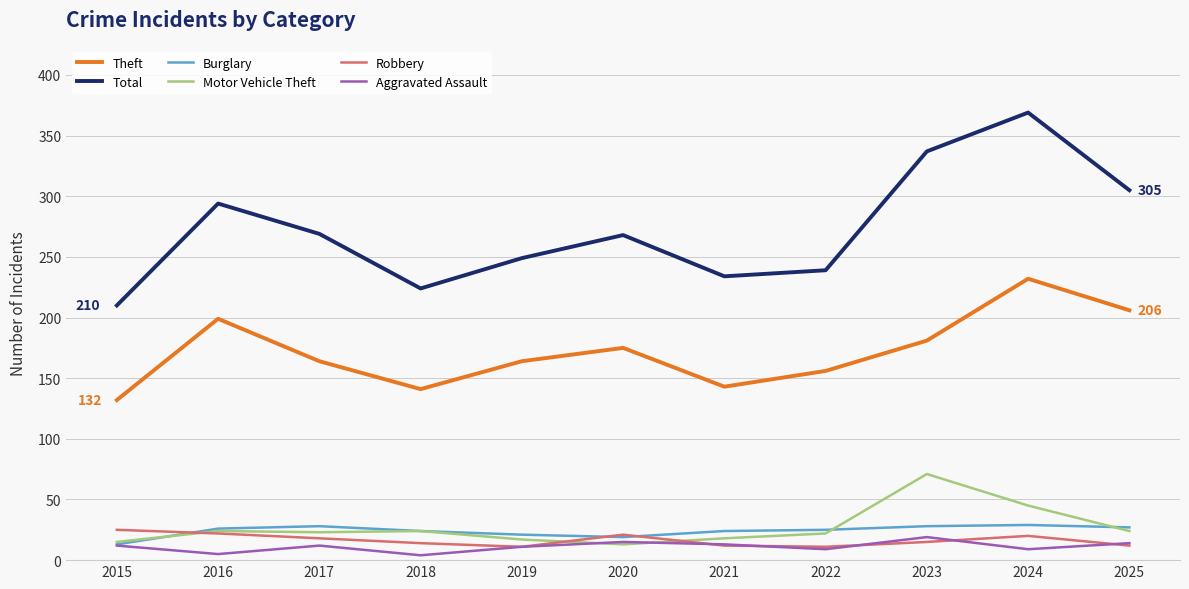

Which category has the highest value across all series?

2024